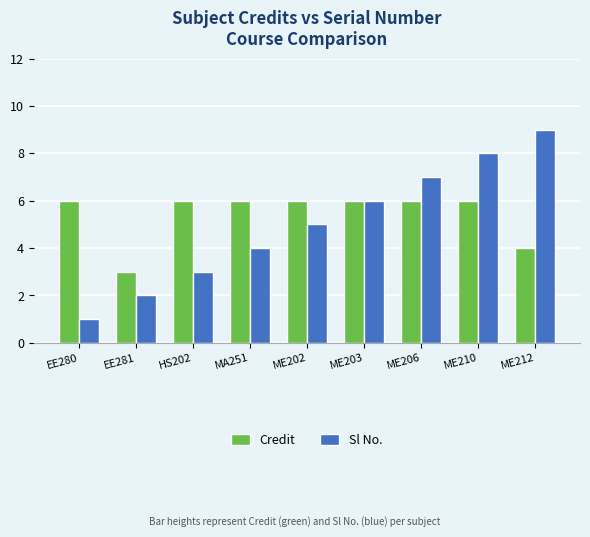

At how many categories does at least one series exceed 5?

8